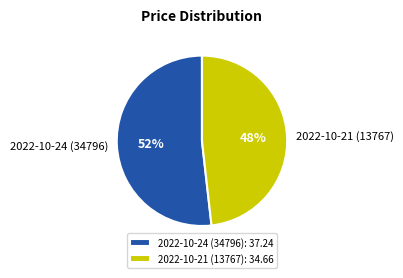

To the nearest percent, what is the difference between the largest and smallest slice percentages?

4%